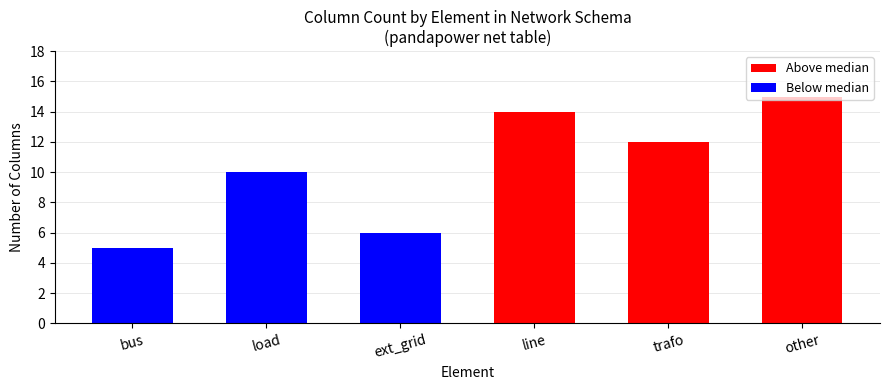

The chart shows a value of 6 at ext_grid. True or false?

True